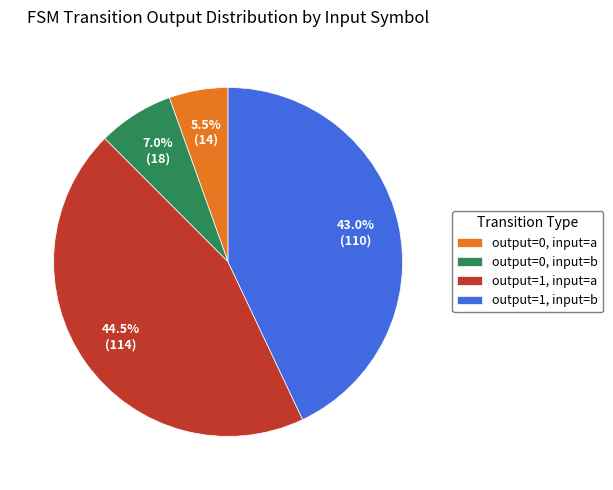

Which category has the smallest portion of the pie?

output=0, input=a